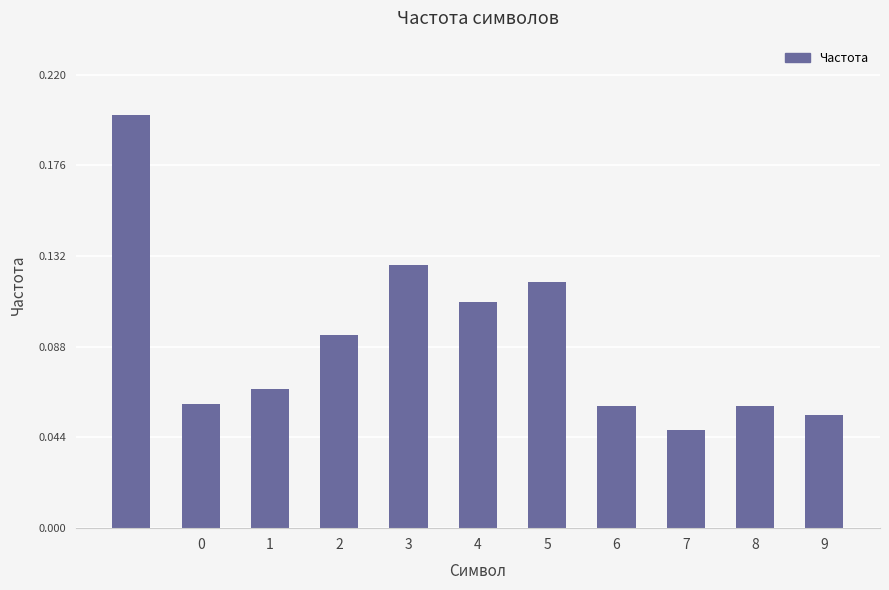

How many values are between 0 and 1?

11